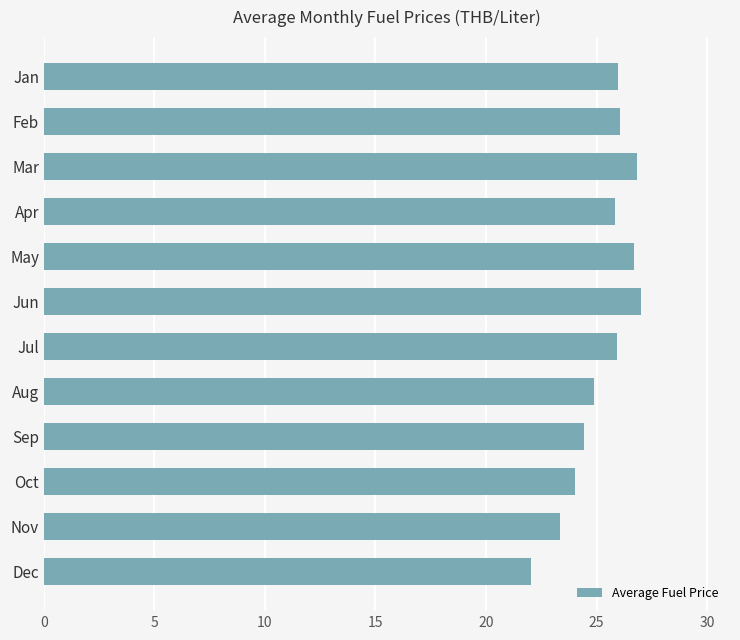

Which label corresponds to the smallest value in the chart?

Dec